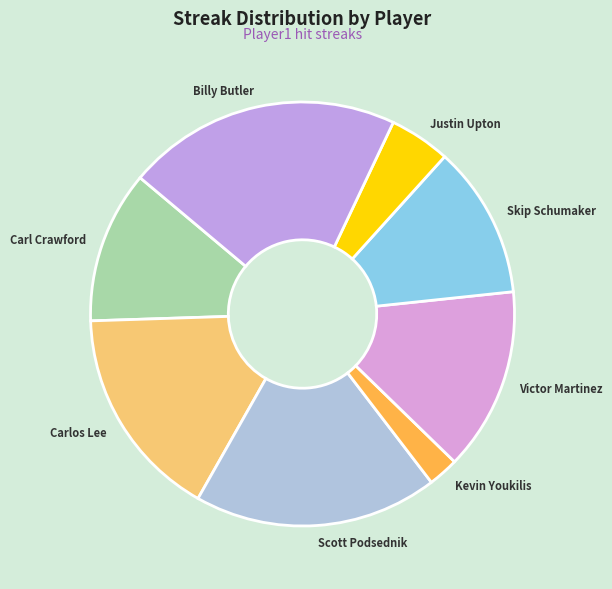

What is the largest slice in the pie chart?

Billy Butler